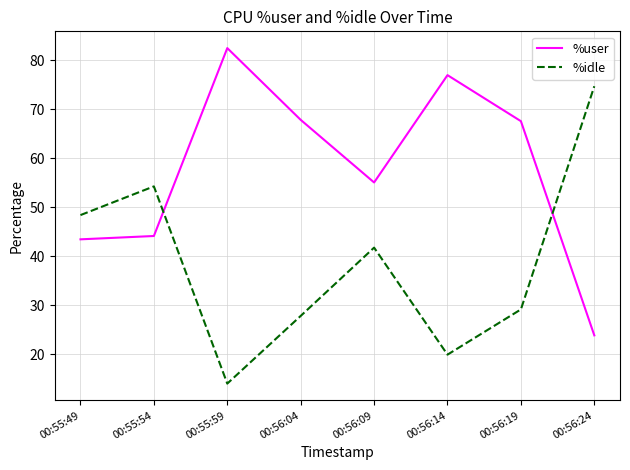

What is the smallest value displayed?

14.1